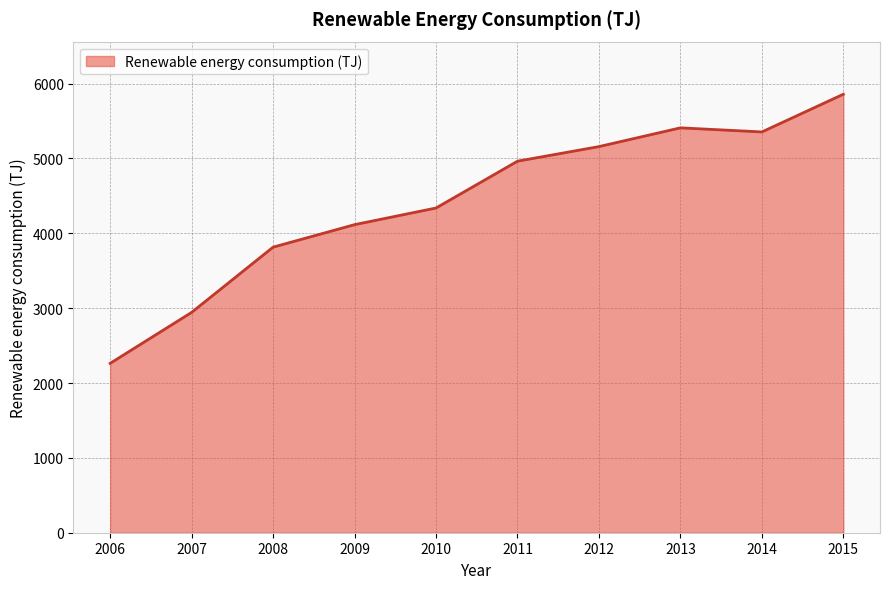

What is the difference between the maximum and minimum values?

3594.9